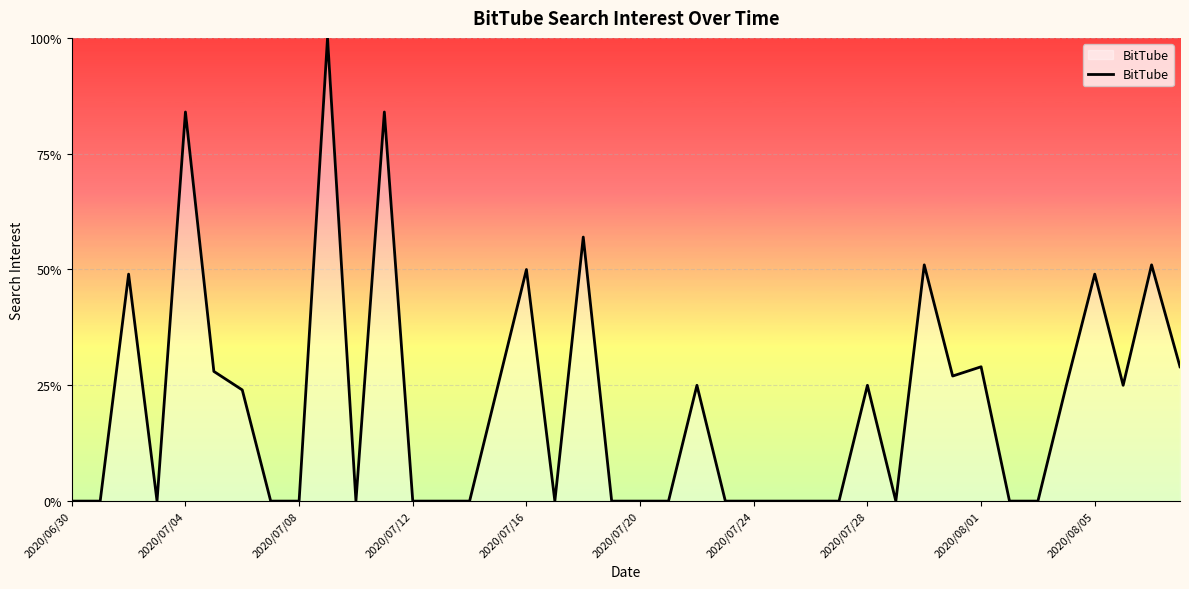

What is the difference between the maximum and minimum values?

100